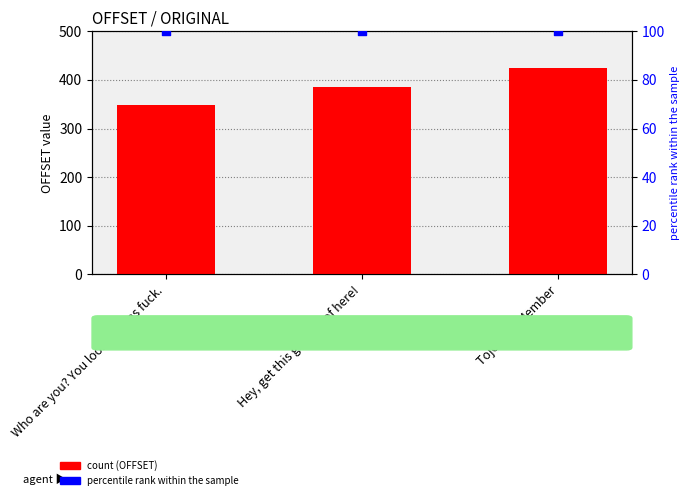

What is the total value across all series at Tojo Clan Member?

524